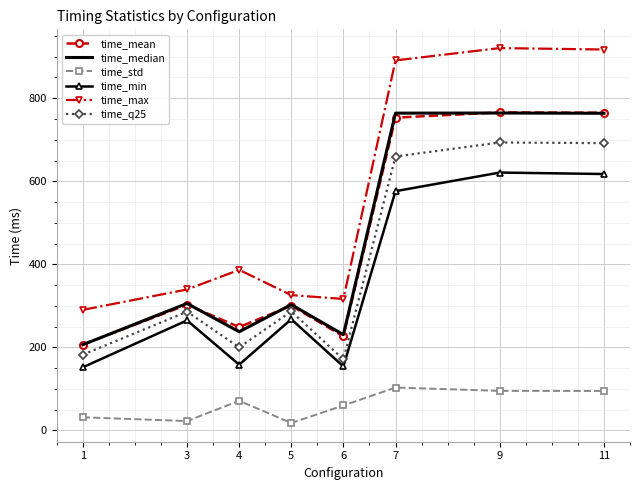

What is the difference between the maximum and minimum values in the time_min series?

468.9